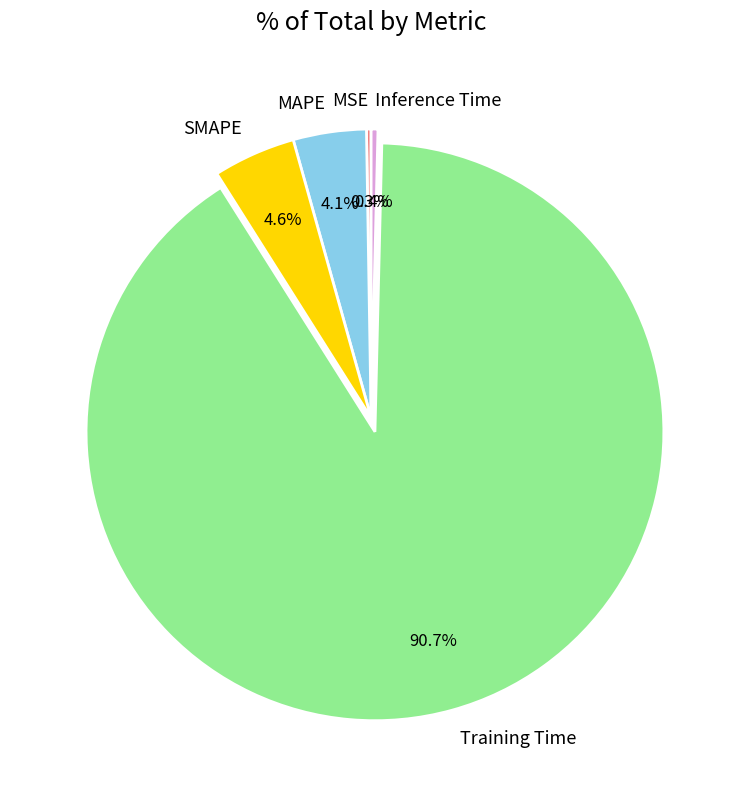

Which has a higher value, Training Time or SMAPE?

Training Time